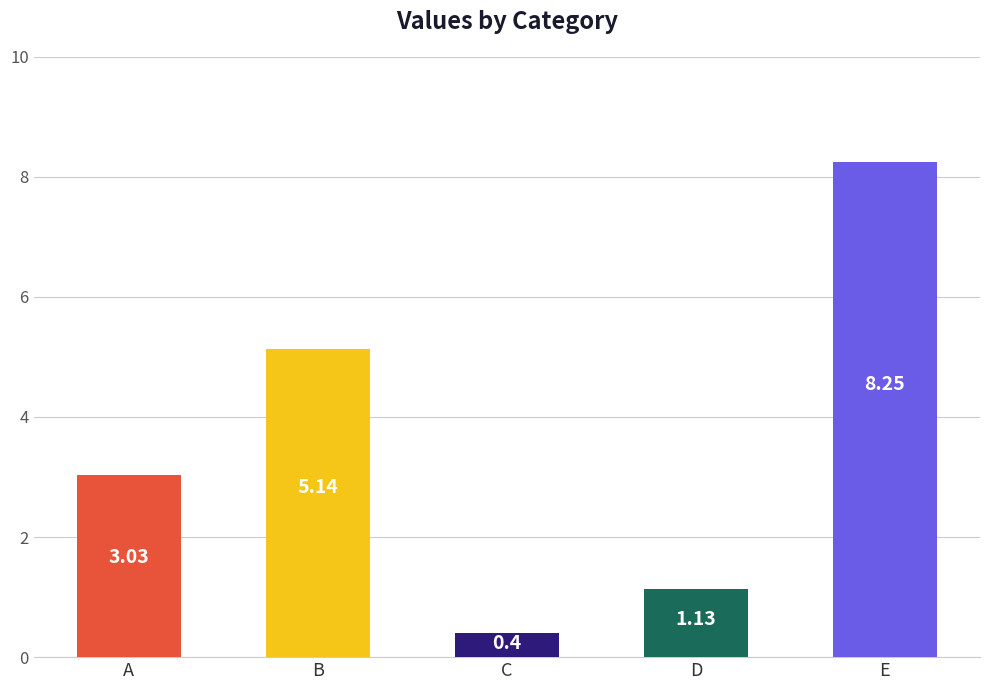

Where is the data nearest to the value 4?

A